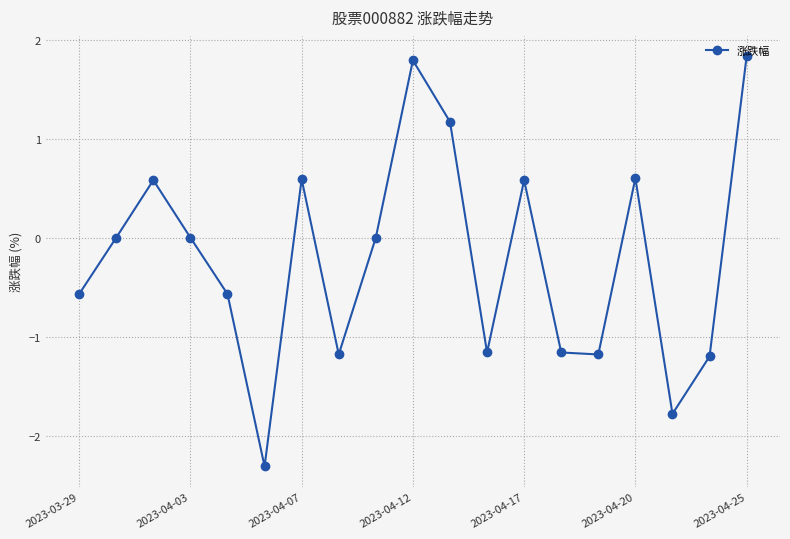

What is the sum of all values?

-4.0